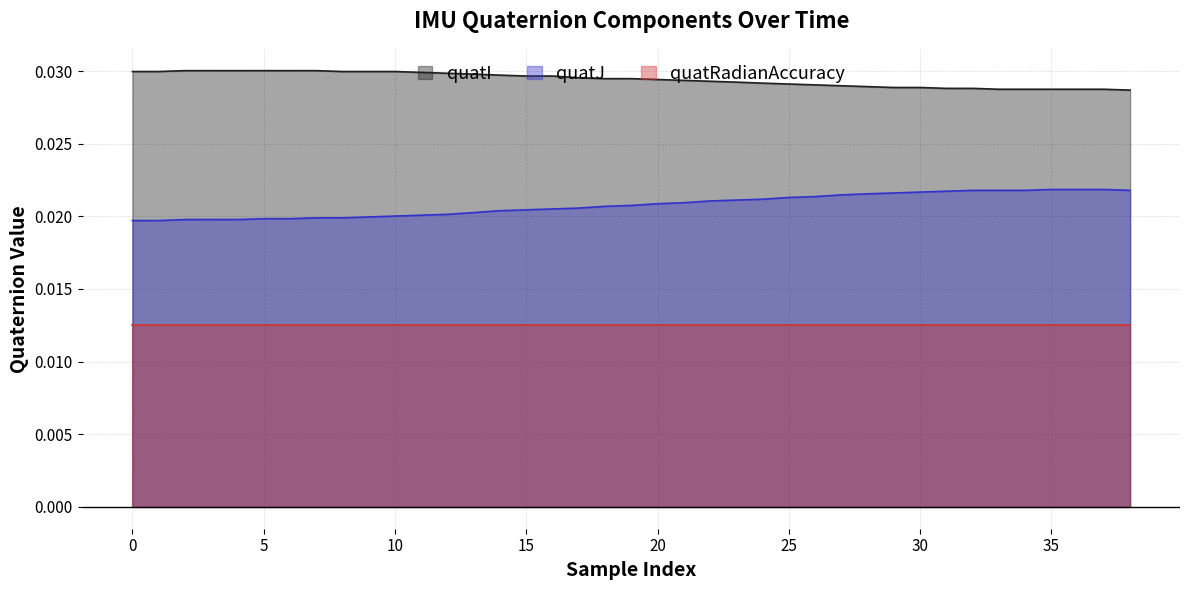

The value of quatI at 20 is 0.0. True or false?

False